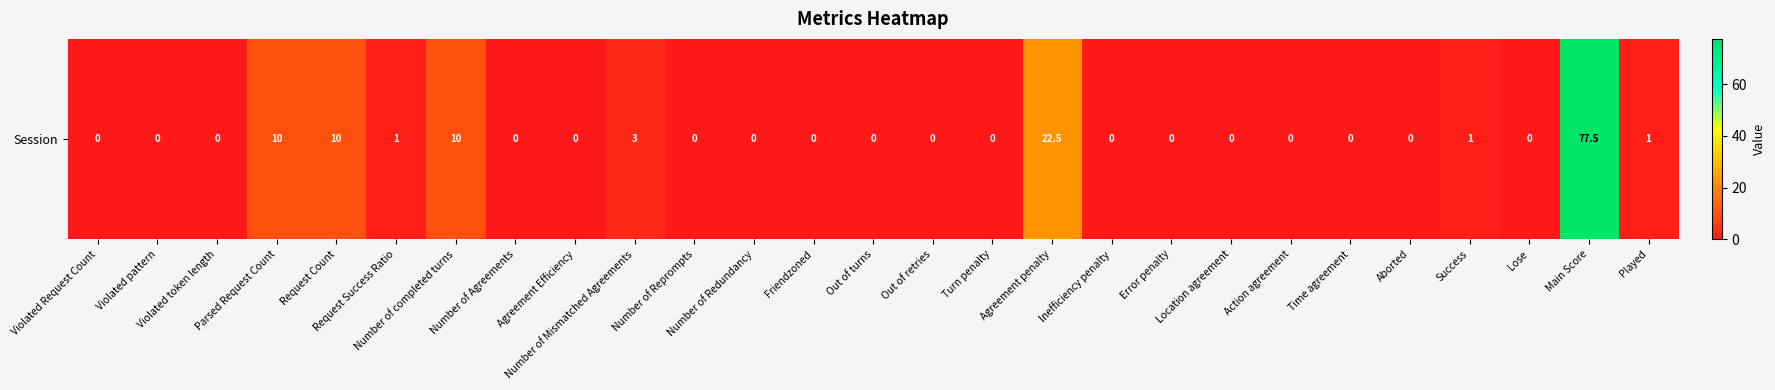

Which label corresponds to the smallest value in the chart?

Violated Request Count